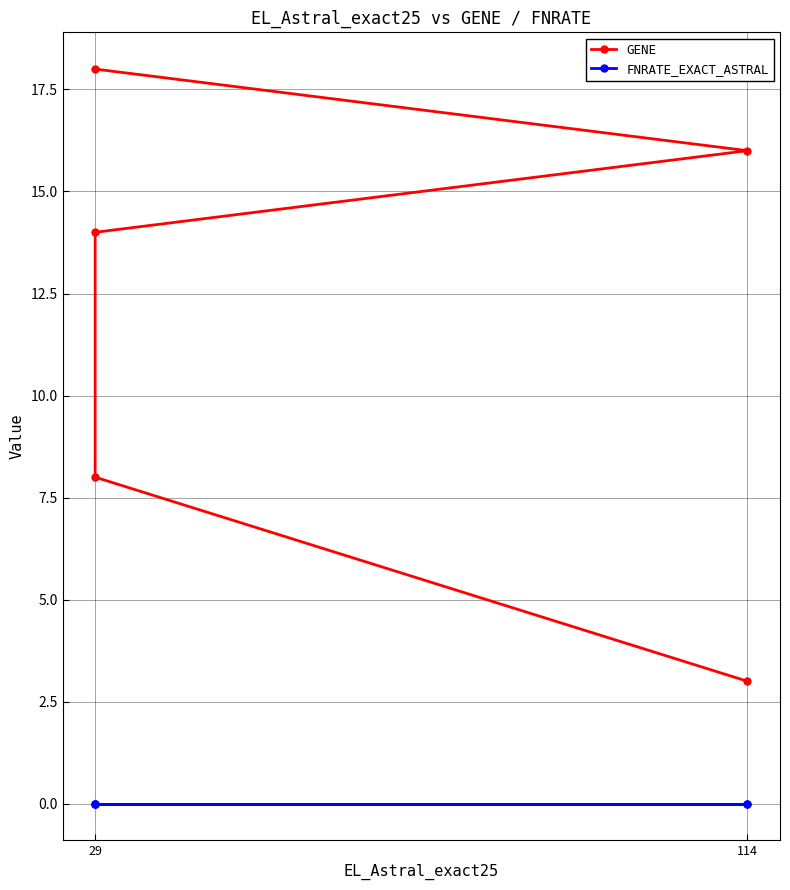

What are all the series names shown in the legend?

GENE, FNRATE_EXACT_ASTRAL